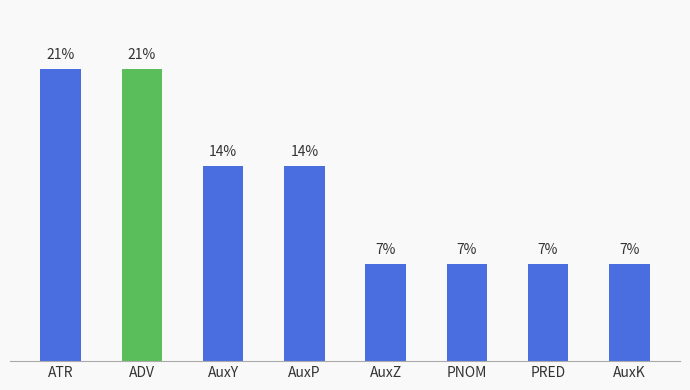

Does the chart contain any negative values?

No